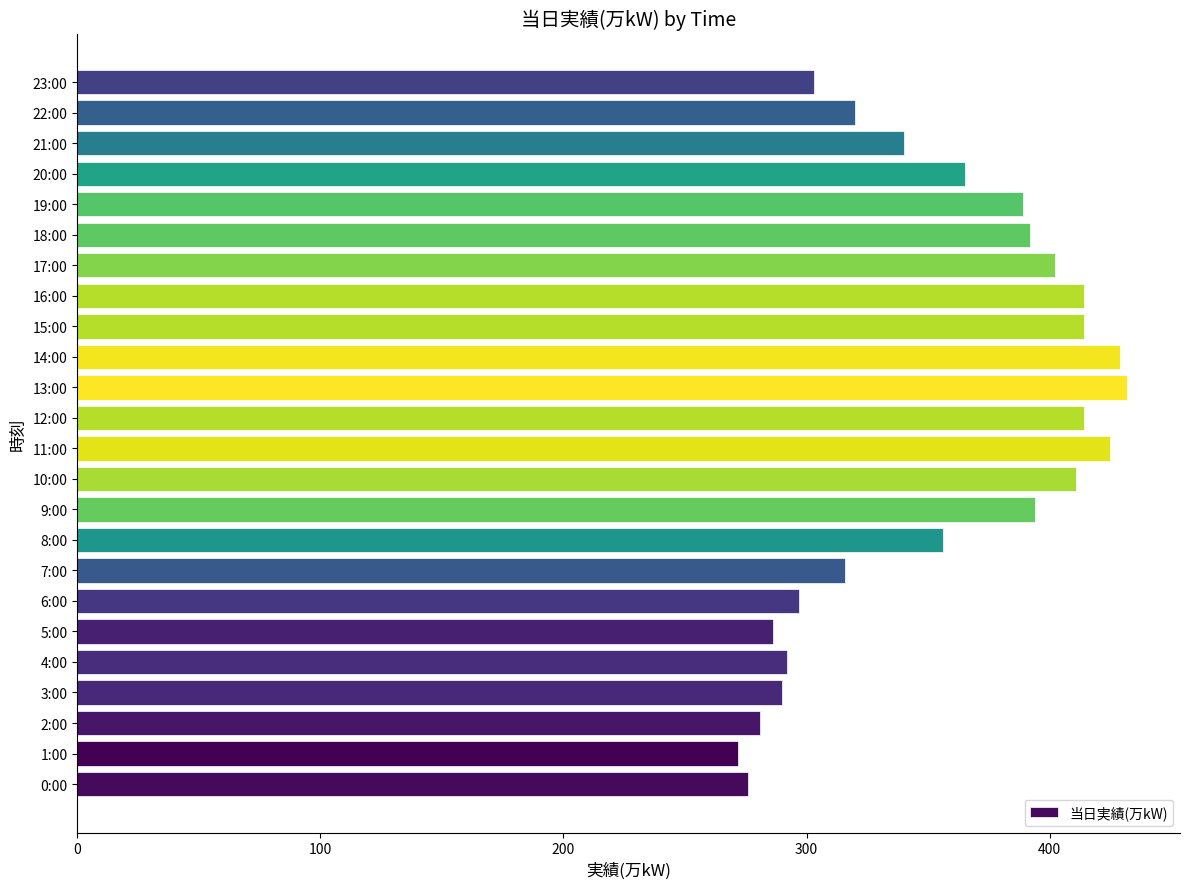

What is the minimum value shown in the chart?

272